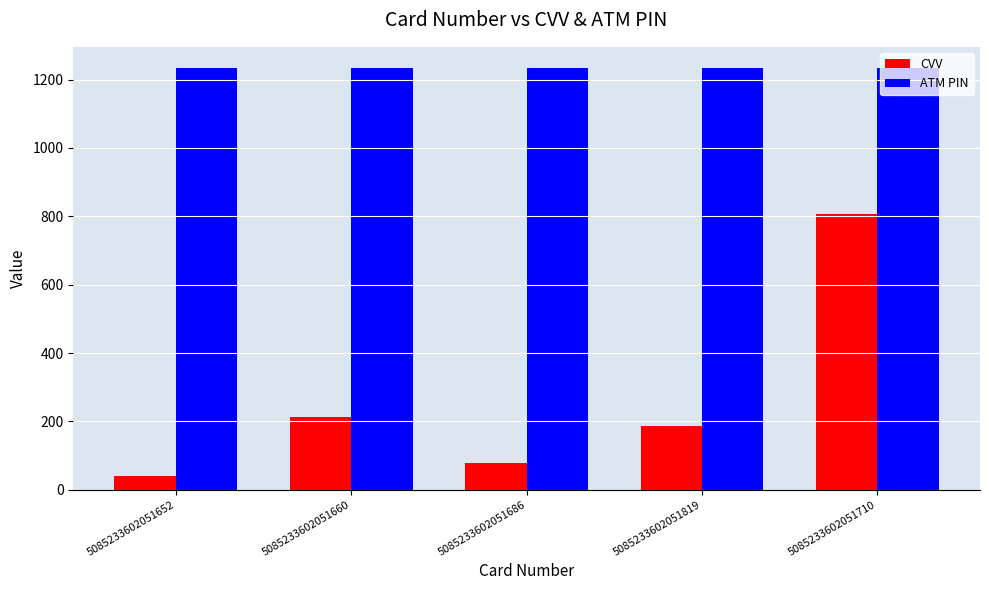

Which series has the largest total across all categories?

ATM PIN